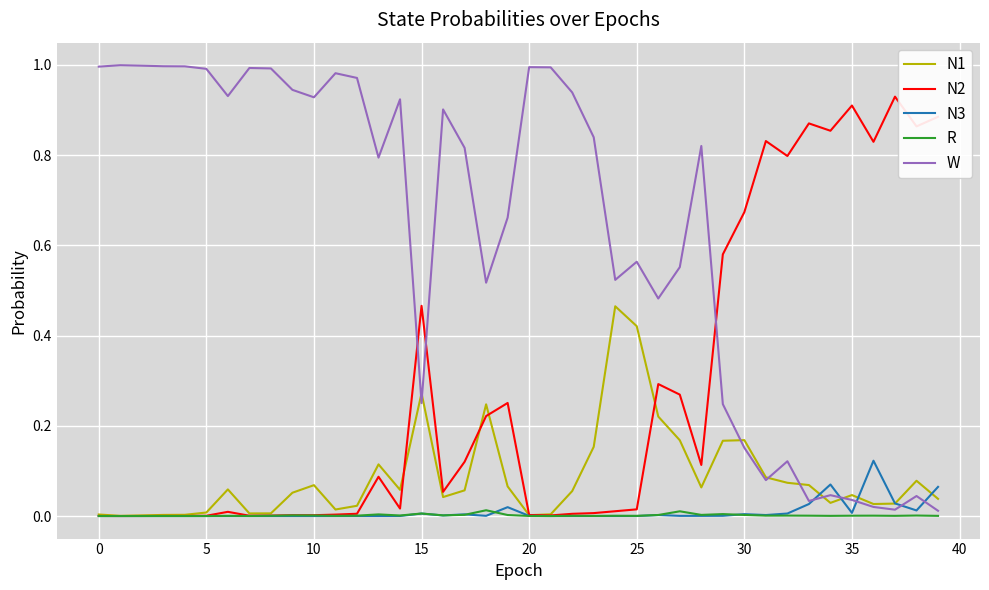

Rank the series by their maximum value, from highest to lowest.

W, N2, N1, N3, R